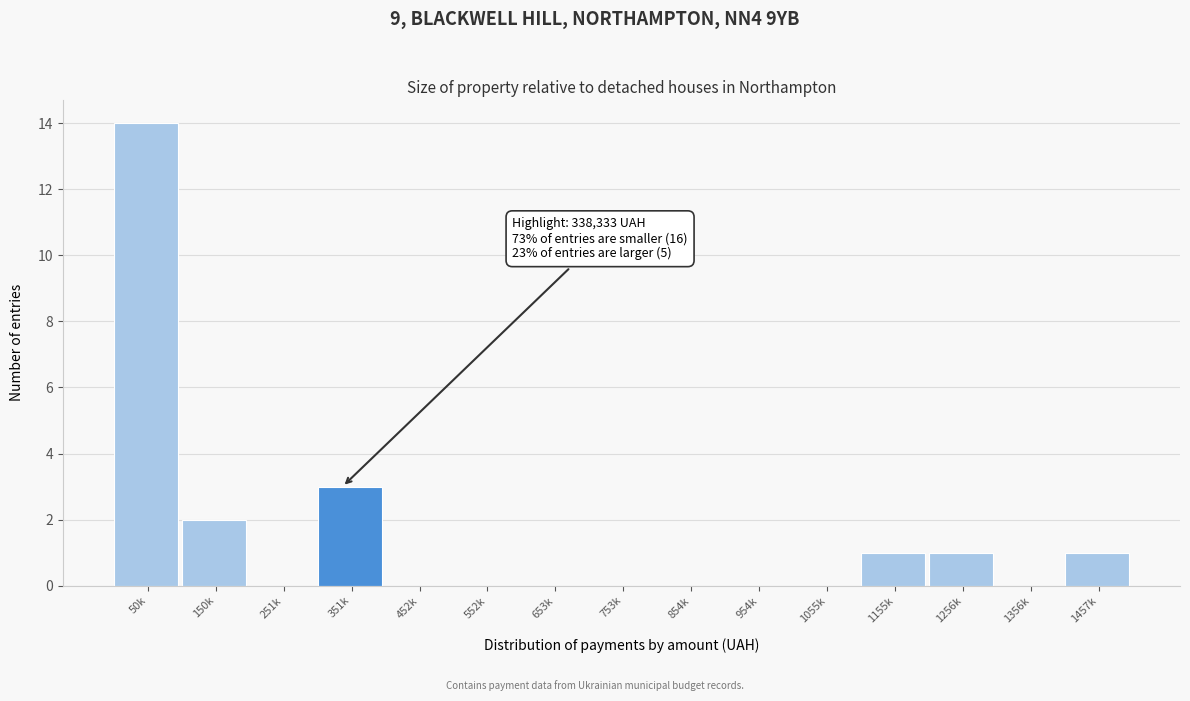

Reading right to left, what are all the values shown in this chart?

1457k=1	1356k=0	1256k=1	1155k=1	1055k=0	954k=0	854k=0	753k=0	653k=0	552k=0	452k=0	351k=3	251k=0	150k=2	50k=14